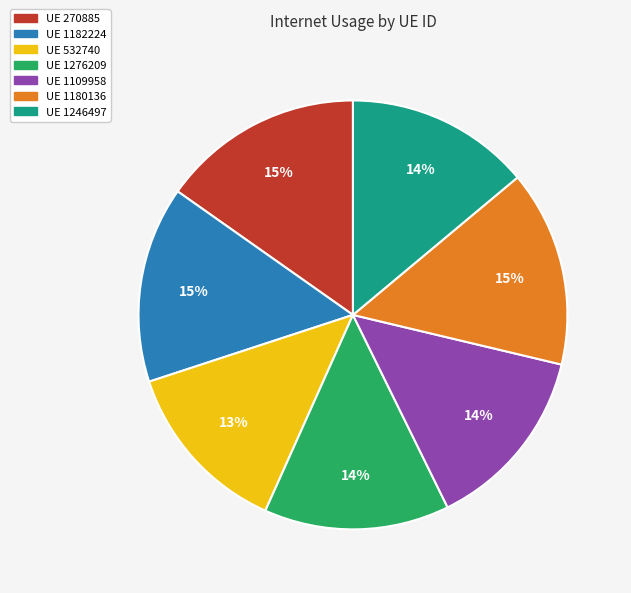

Does any single category account for the majority?

No